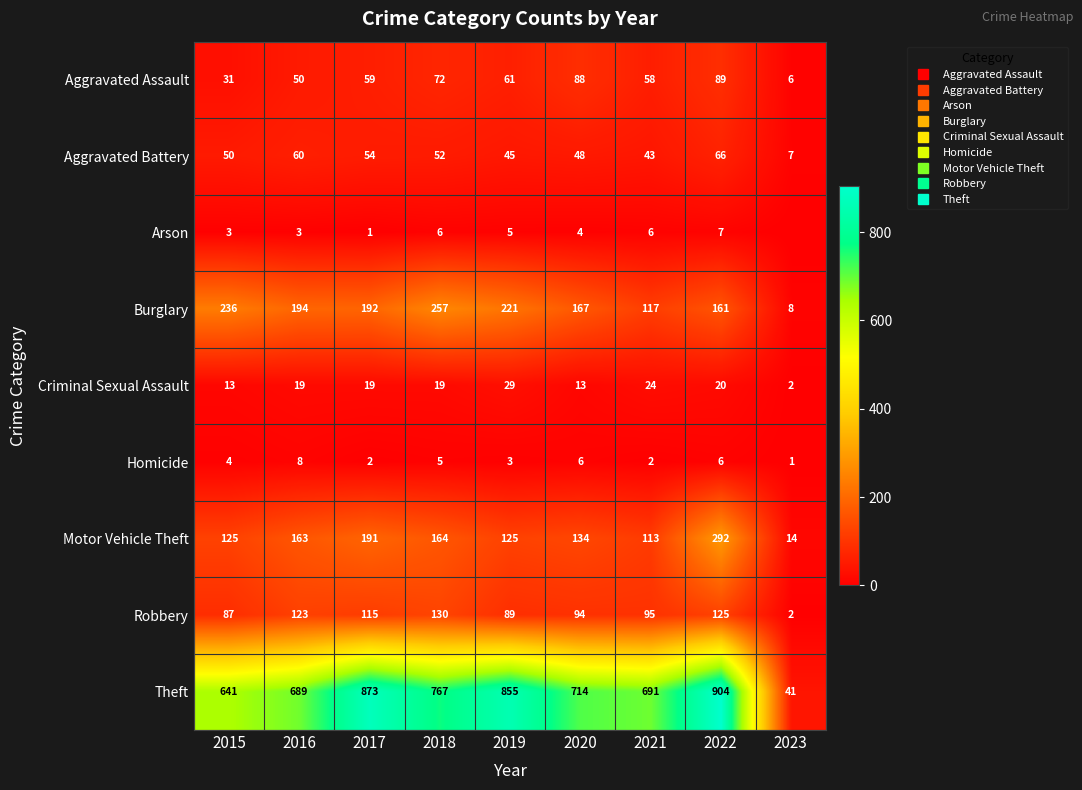

What is the sum of all Aggravated Battery values?

425